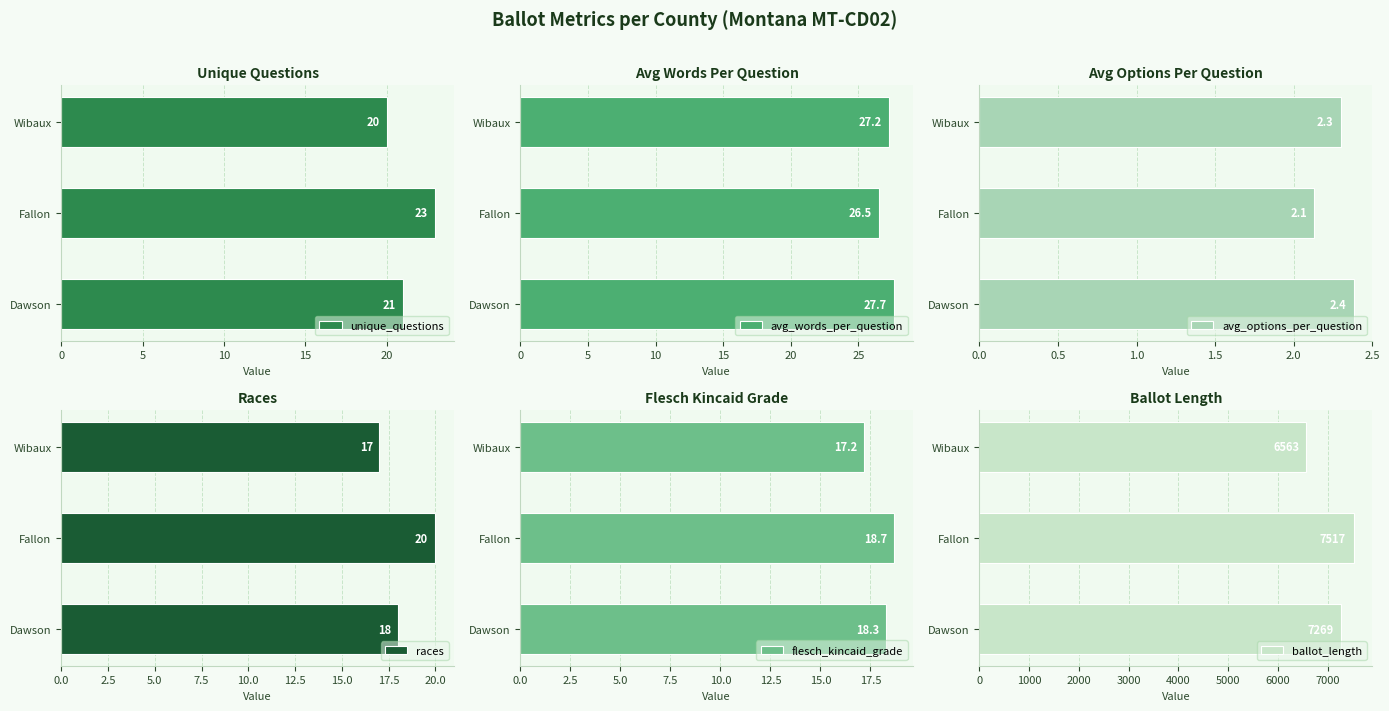

How many races values are between 17 and 20?

3